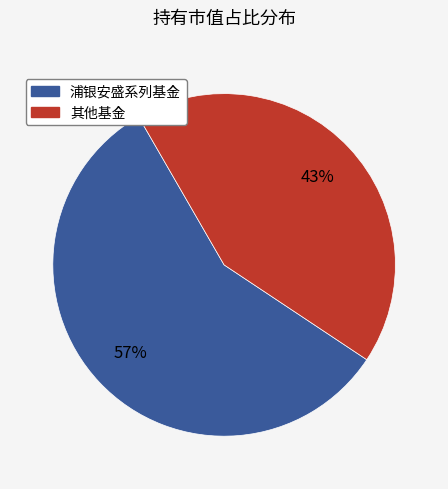

To the nearest percent, what is the average slice percentage?

50%